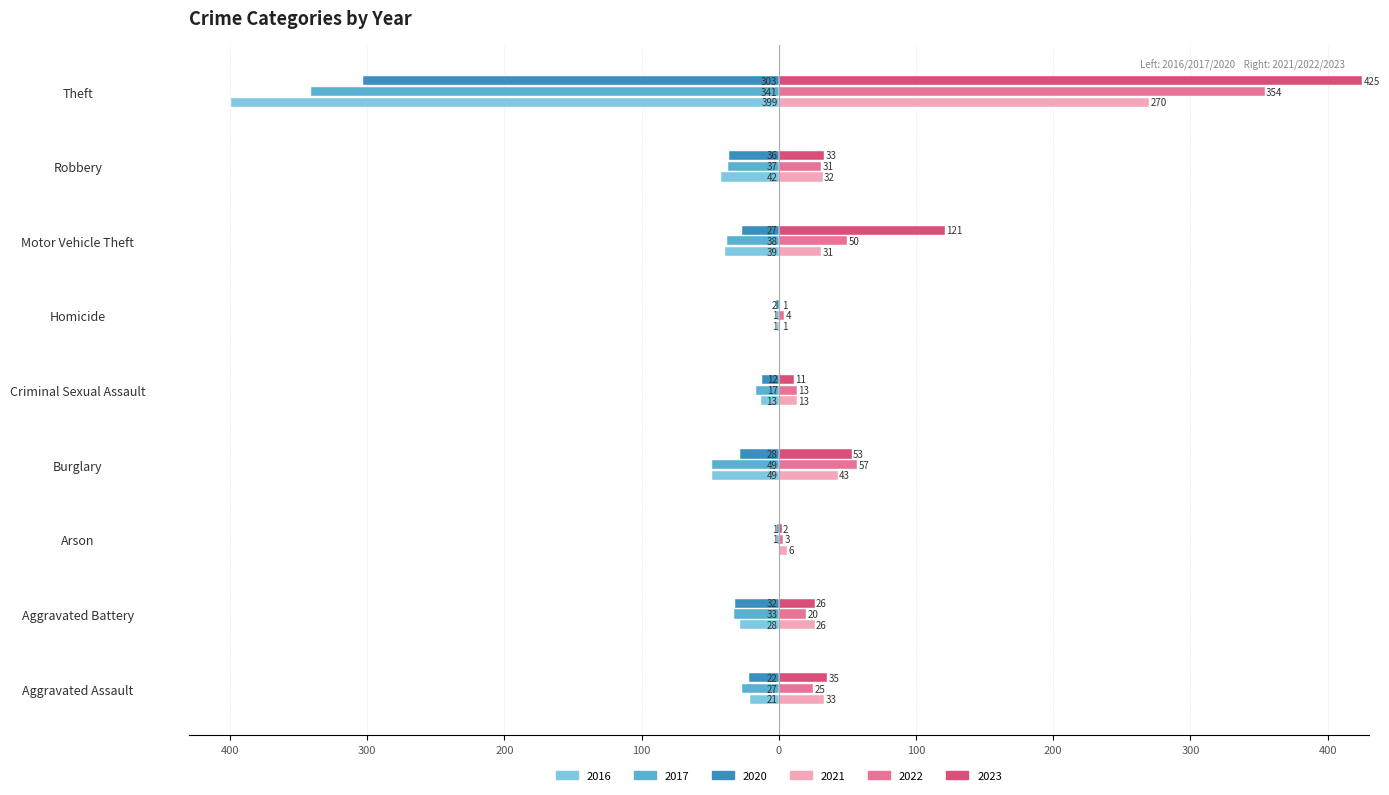

What are all the series names shown in the legend?

2016, 2017, 2020, 2021, 2022, 2023